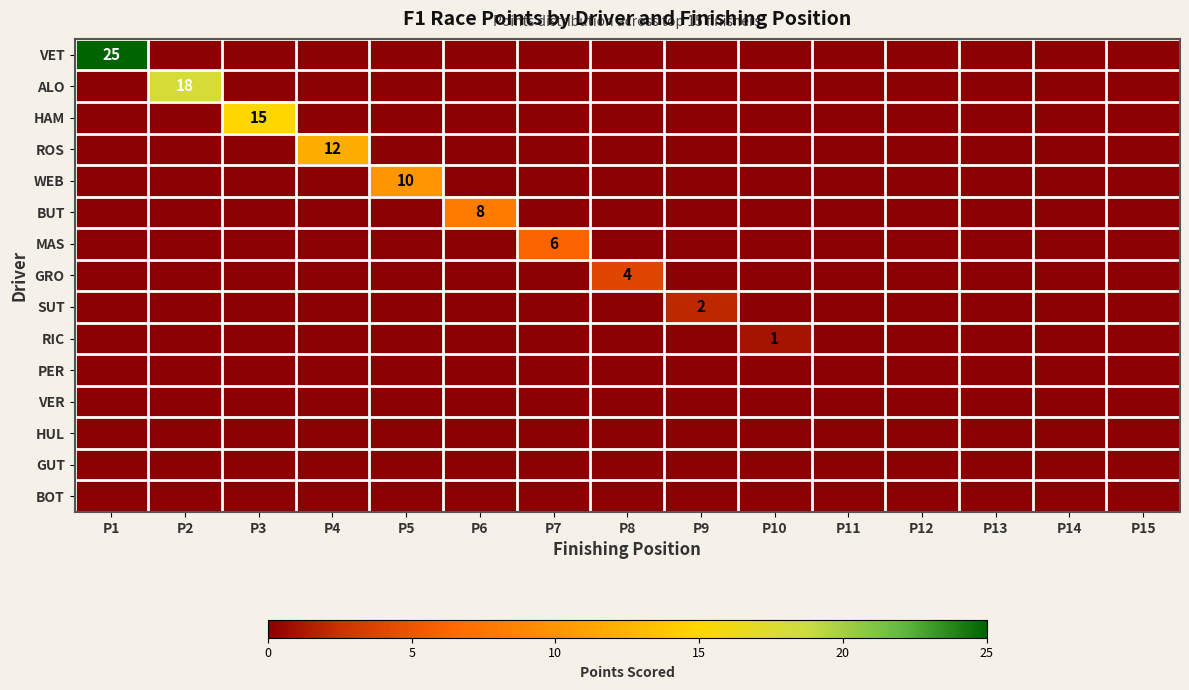

What is the difference between the maximum and minimum values in the WEB series?

10